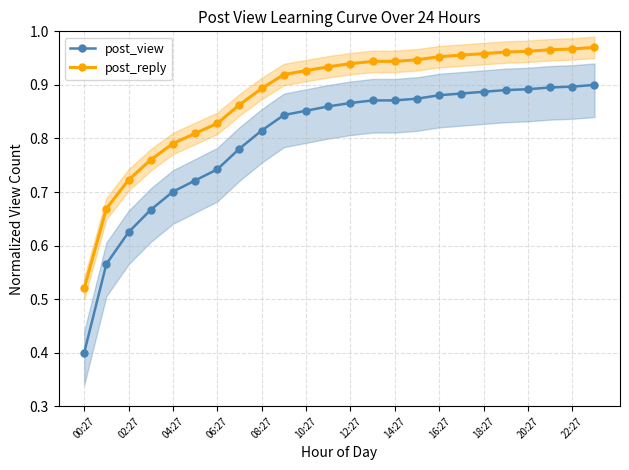

What position from the right is 13?

11